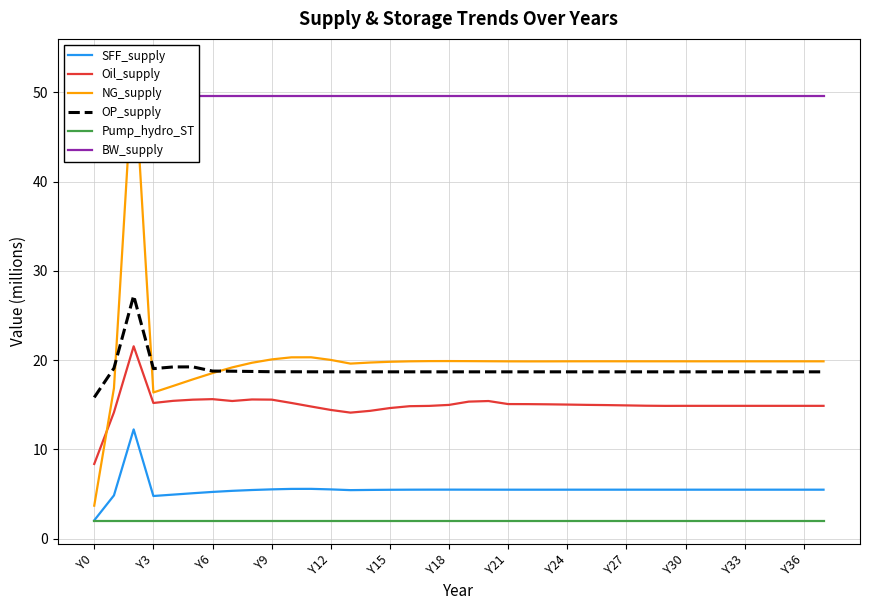

How many lines are shown in the chart?

6